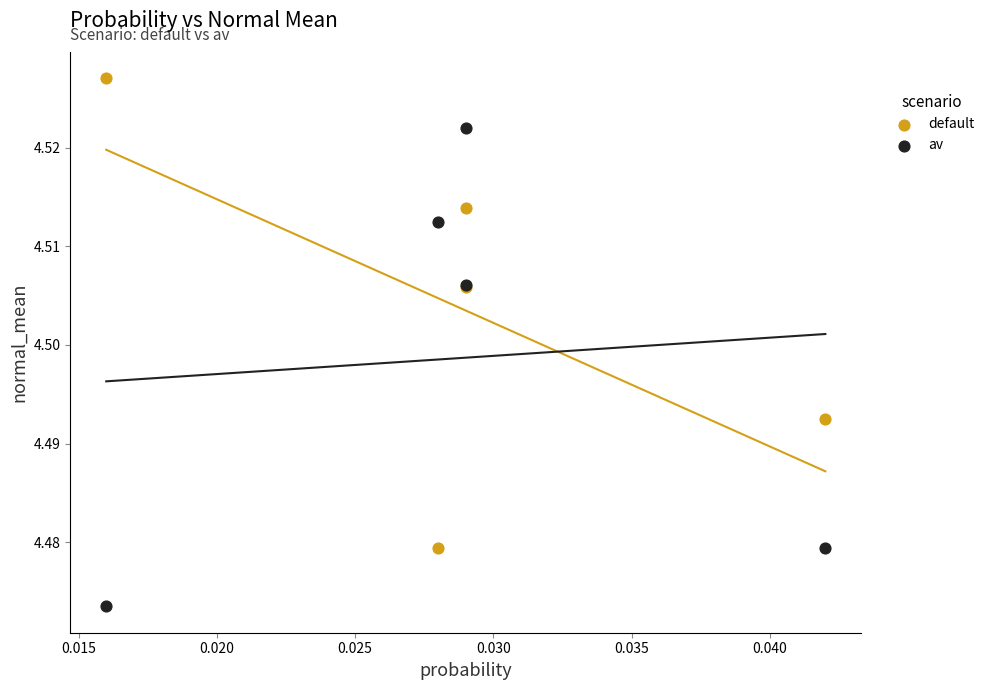

Which series reaches the minimum Y coordinate?

av